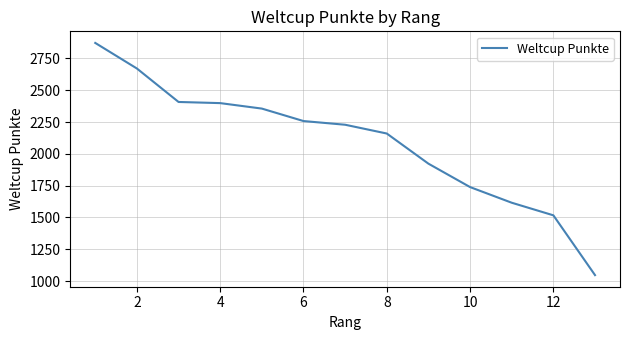

What is the difference between the maximum and minimum values?

1825